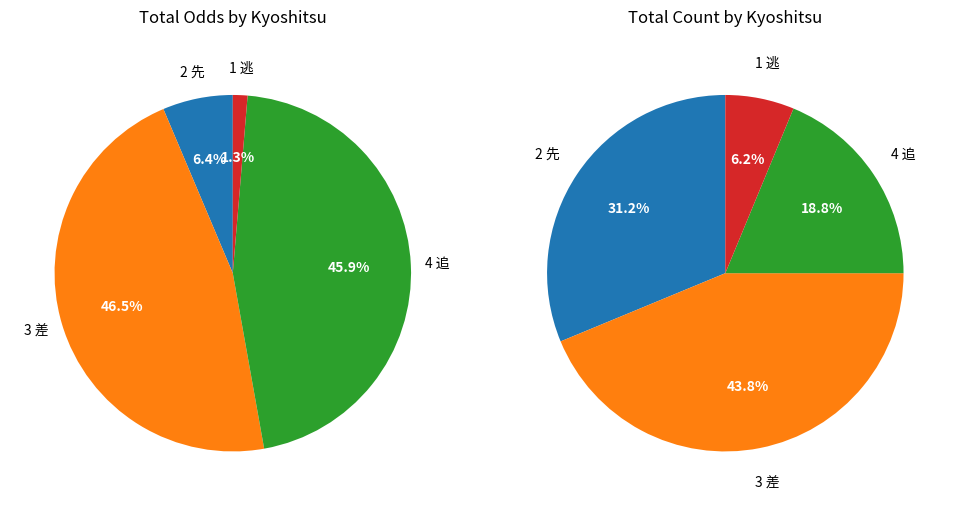

To the nearest percent, what portion does 13 represent?

1%